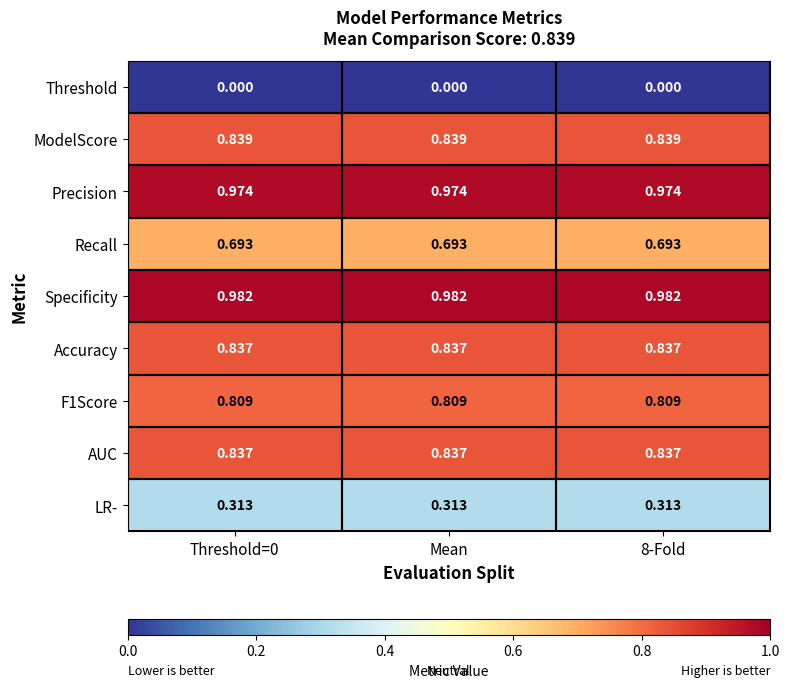

Which series has the largest total across all categories?

Specificity